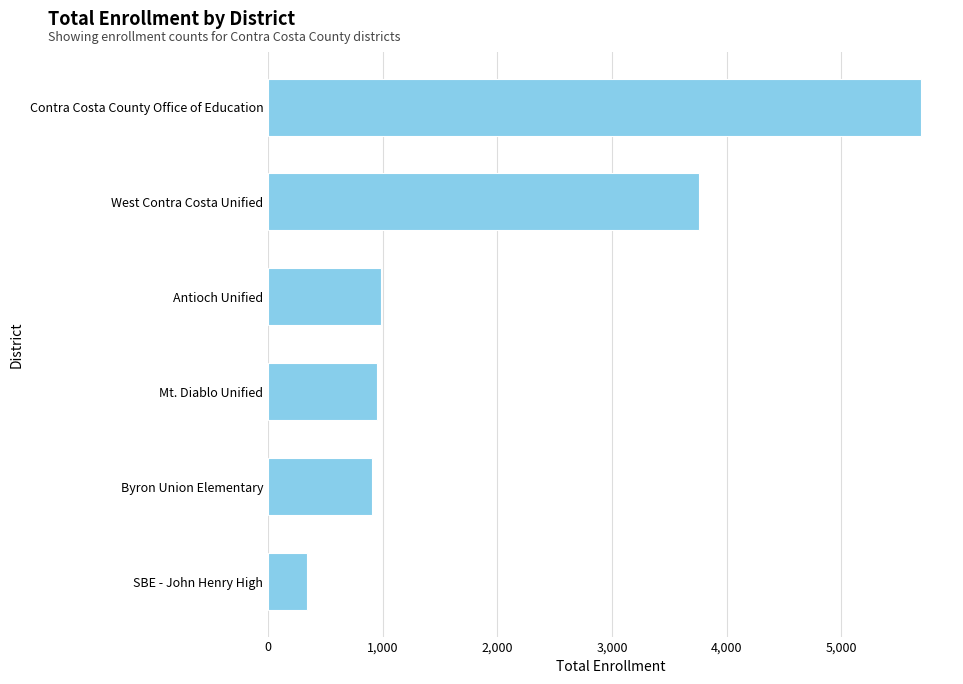

What is the change in value from Contra Costa County Office of Education to Byron Union Elementary?

-4787